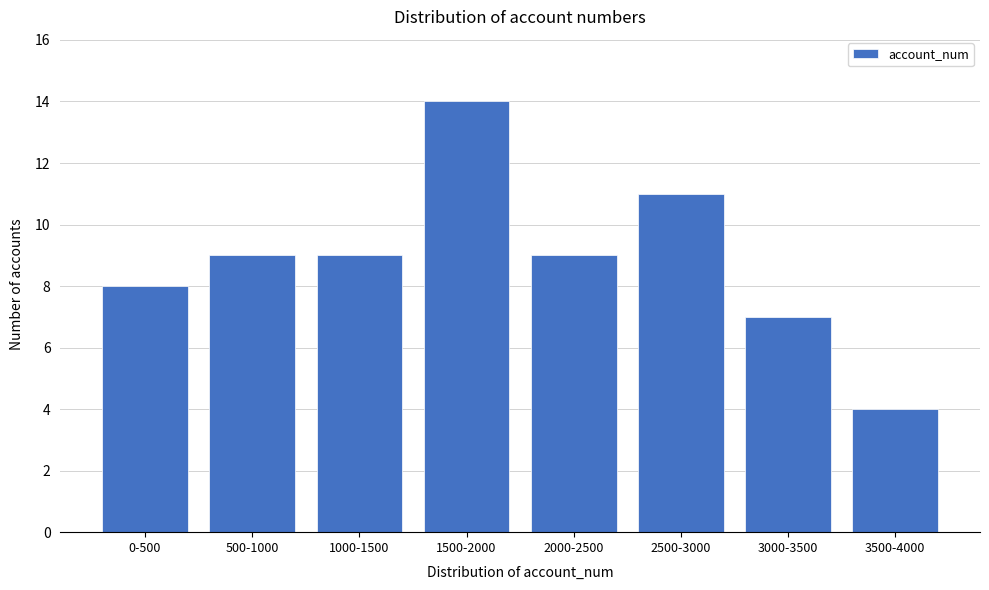

Reading left to right, extract all data points from this chart.

0-500=8	500-1000=9	1000-1500=9	1500-2000=14	2000-2500=9	2500-3000=11	3000-3500=7	3500-4000=4